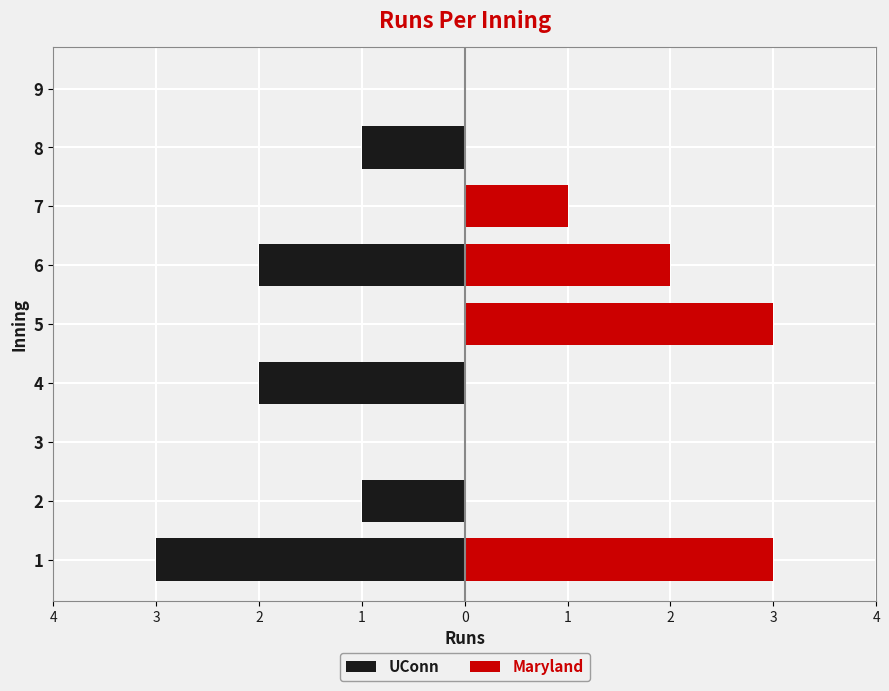

Between 2 and 8, which series saw the biggest shift?

UConn